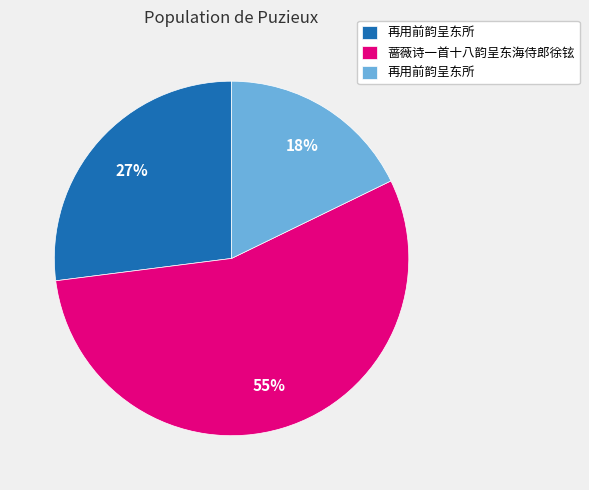

Count the number of slices in the pie.

3